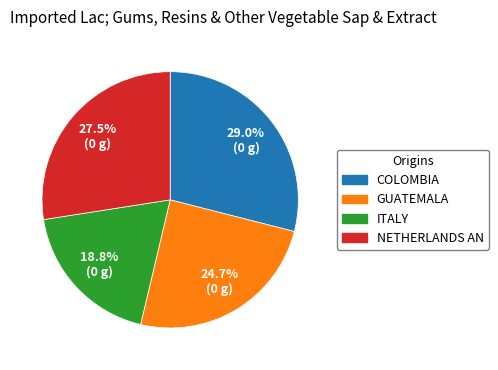

Does any single category account for the majority?

No